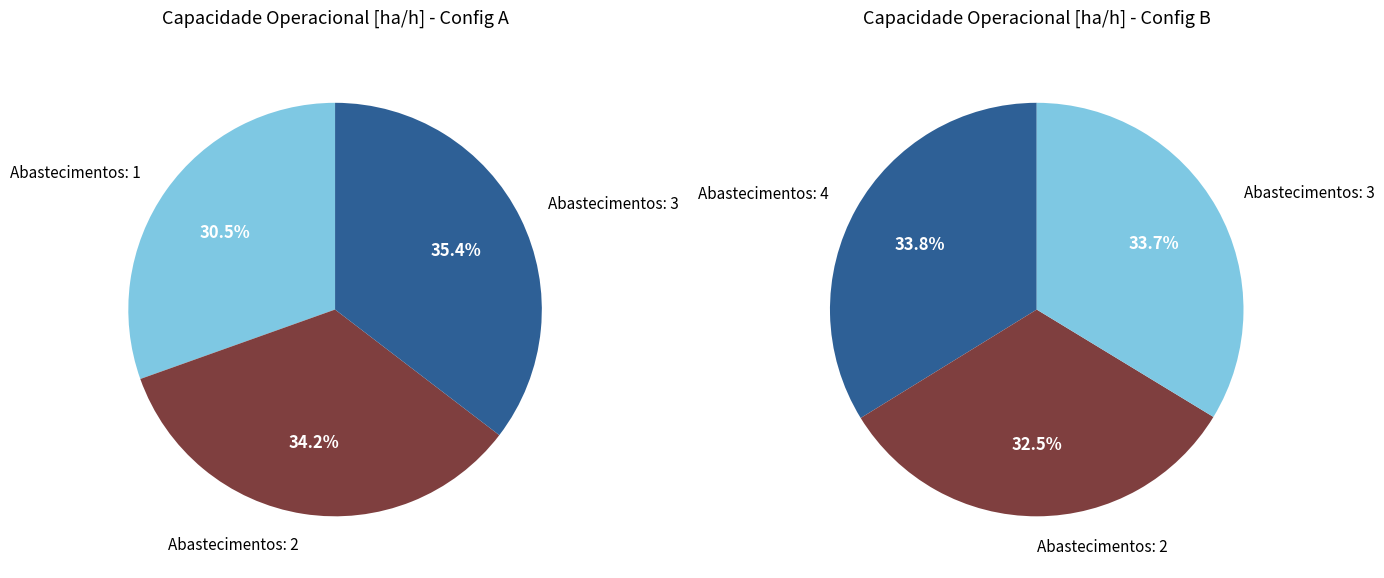

Rank the categories by value from lowest to highest.

Abastecimentos: 1, Abastecimentos: 2, Abastecimentos: 3, Abastecimentos: 4